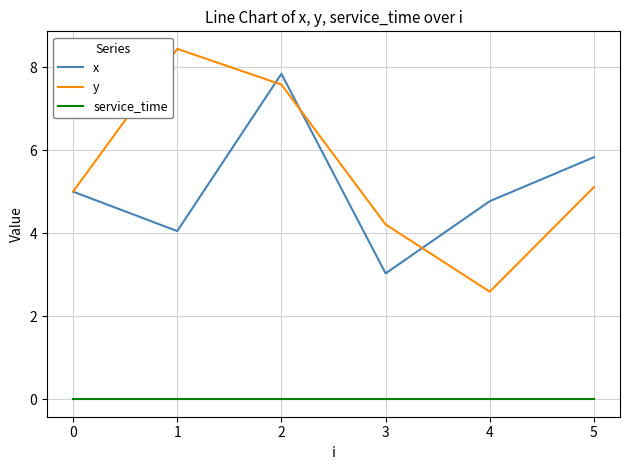

How many lines are shown in the chart?

3